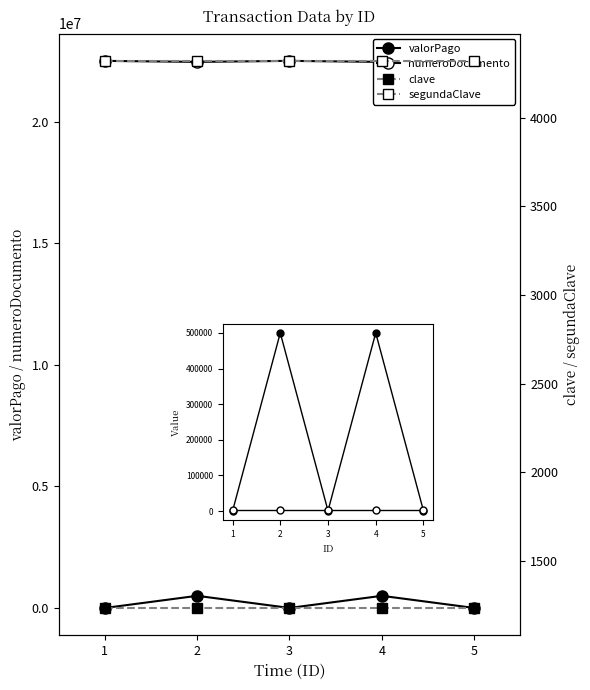

Which series has the widest spread of values?

valorPago